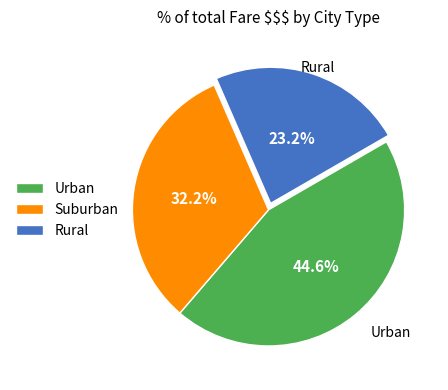

How much of the chart is everything except Rural?

76.8%